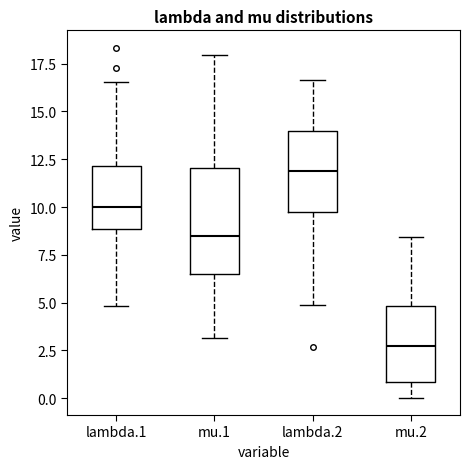

Which box is the tallest, from its lower edge to its upper edge?

mu.1